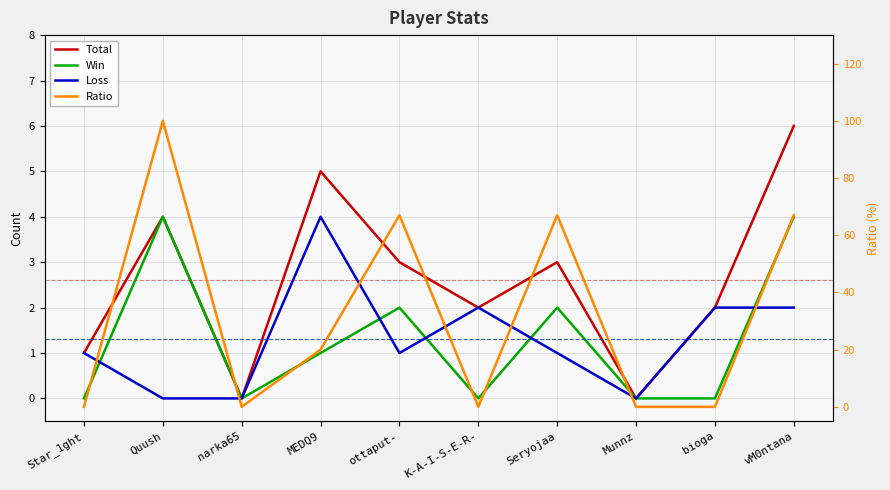

True or false: Loss and Total cross at least once.

False